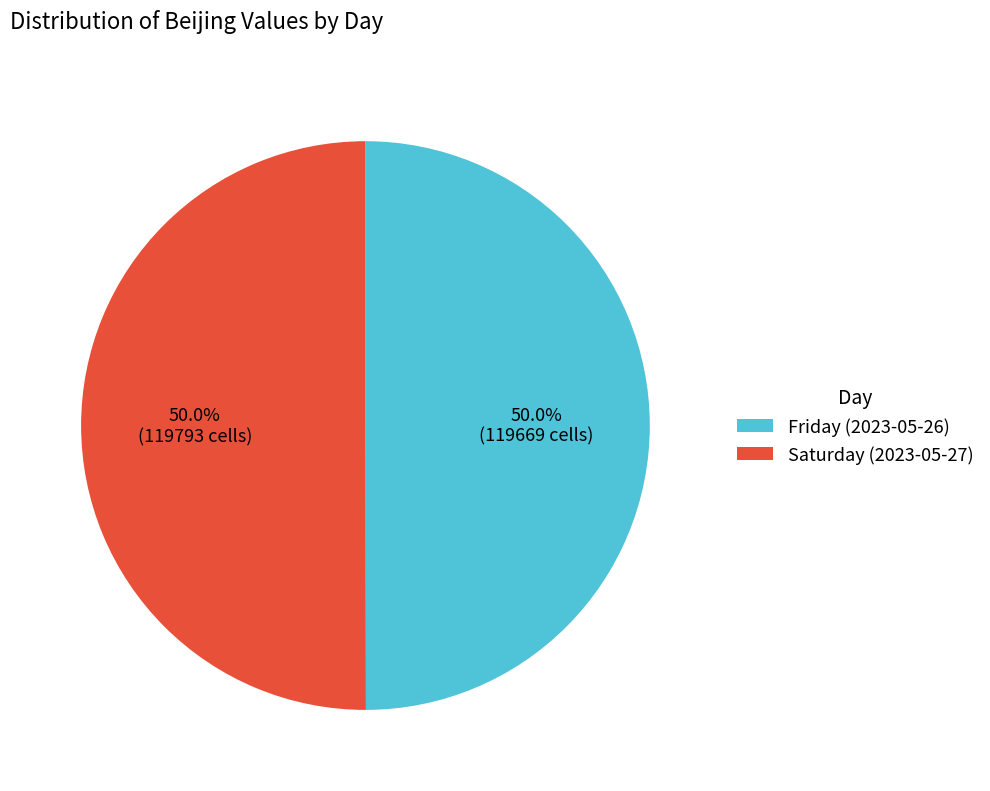

What is the ratio of the value at Saturday (2023-05-27) to the value at Friday (2023-05-26)?

1.0